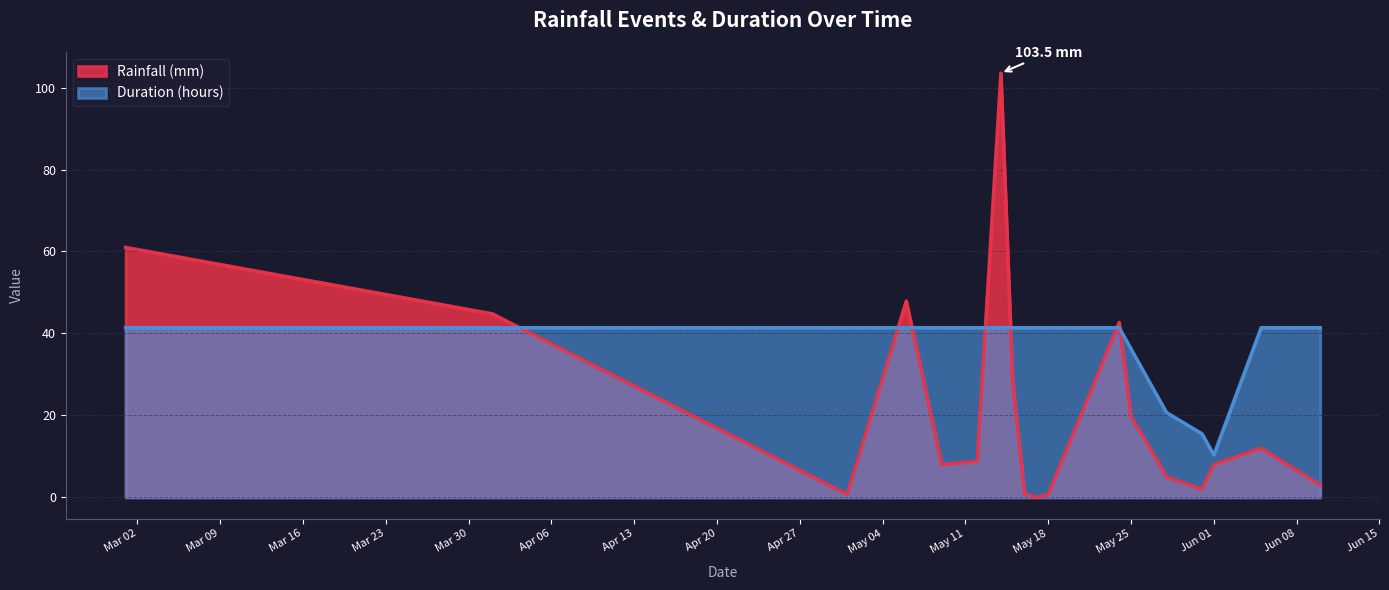

Reading left to right, transcribe all the data shown in this chart.

Rainfall (mm): 61.0	44.8	0.7	47.9	8.0	8.8	103.5	28.1	0.9	0.0	0.7	42.7	19.6	15.0	10.0	5.0	2.0	8.0	12.0	3.0
Duration (hours): 41.4	41.4	41.4	41.4	41.4	41.4	41.4	41.4	41.4	41.4	41.4	41.4	36.2	31.1	25.9	20.7	15.5	10.4	41.4	41.4